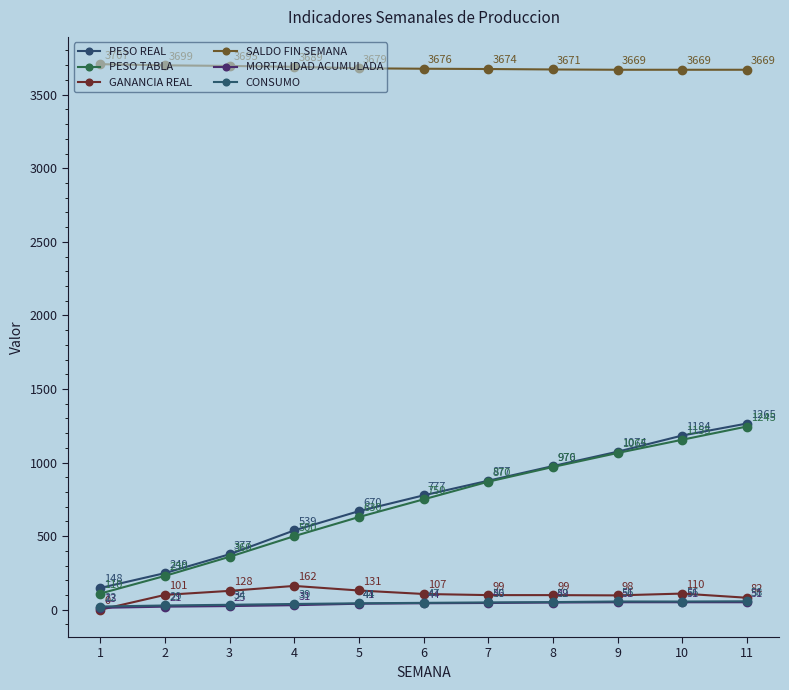

Does the chart have visible grid lines?

No